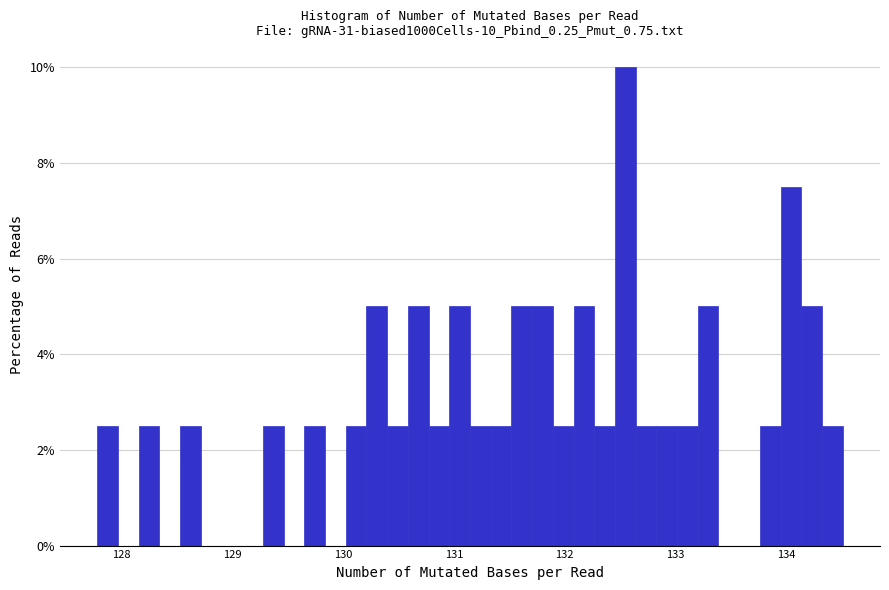

Around what value on the x-axis is the tallest bar? Give the approximate position of its centre, as read against the axis.

132.5